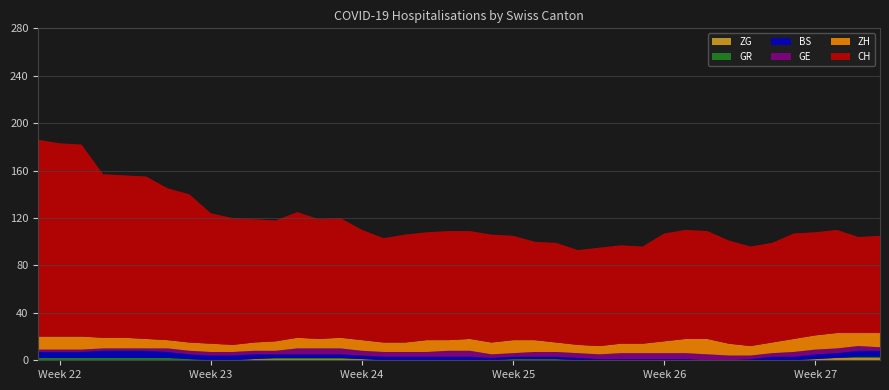

Reading left to right, transcribe all the data shown in this chart.

CH: 166	163	162	138	137	137	128	125	110	107	104	102	106	101	101	93	88	91	91	92	91	91	88	83	84	80	83	83	82	91	92	91	87	84	84	89	87	87	81	82
GE: 2	2	2	2	2	2	3	3	3	3	3	3	5	5	5	4	4	4	4	5	5	3	3	4	4	4	4	5	5	5	5	5	4	3	3	4	4	4	4	3
ZH: 11	11	11	9	9	8	7	7	7	6	7	8	9	8	9	9	8	8	10	9	10	10	11	10	8	7	7	8	8	10	12	13	10	8	9	11	12	13	11	12
BS: 5	5	5	6	6	6	5	4	4	4	4	3	3	3	3	3	3	3	3	3	3	2	2	2	2	2	1	1	1	1	1	0	0	1	3	3	4	4	5	5
GR: 2	2	2	2	2	2	2	1	0	0	0	1	1	1	1	0	0	0	0	0	0	0	1	1	1	0	0	0	0	0	0	0	0	0	0	0	0	0	1	1
ZG: 0	0	0	0	0	0	0	0	0	0	1	1	1	1	1	1	0	0	0	0	0	0	0	0	0	0	0	0	0	0	0	0	0	0	0	0	1	2	2	2